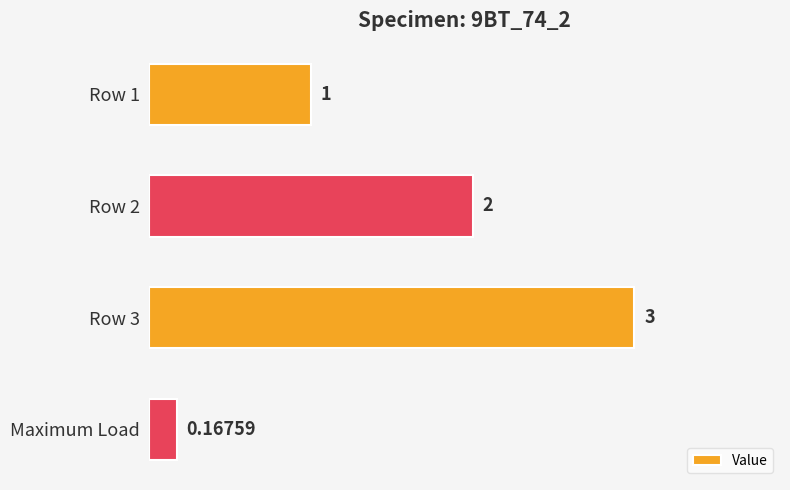

What is the label of the 4th bar from the top?

Maximum Load